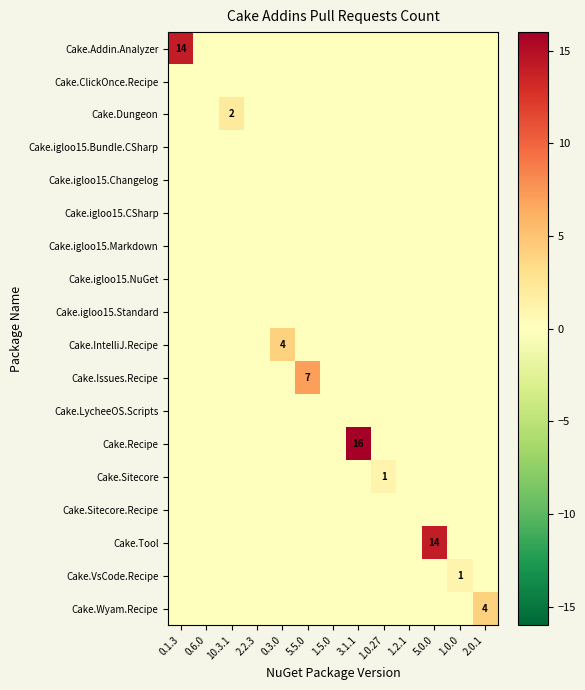

True or false: Cake.IntelliJ.Recipe has a value of 1 at 0.3.0.

False